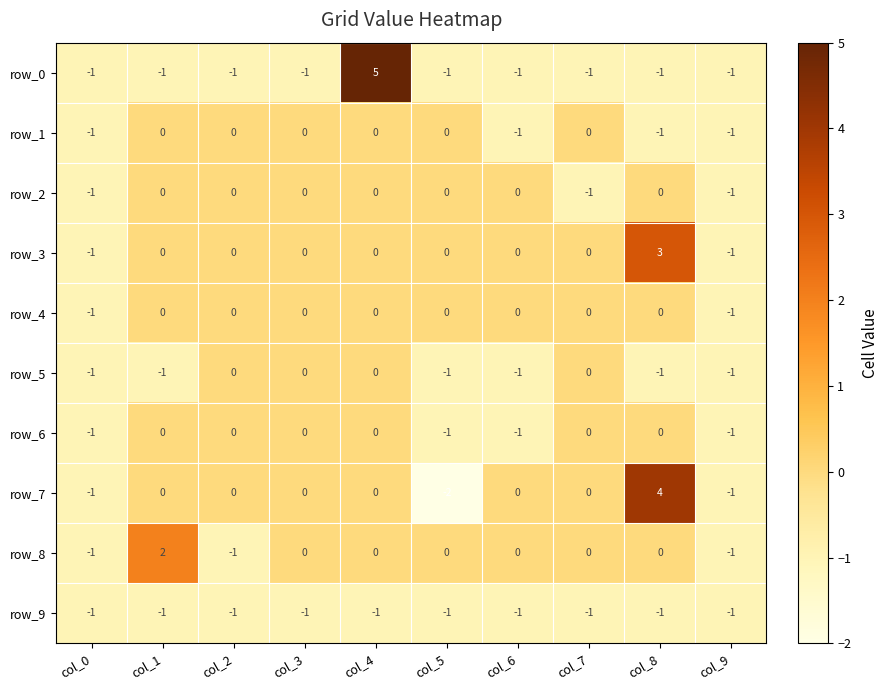

Reading right to left, transcribe all the data shown in this chart.

row_0: -1	-1	-1	-1	-1	5	-1	-1	-1	-1
row_1: -1	-1	0	-1	0	0	0	0	0	-1
row_2: -1	0	-1	0	0	0	0	0	0	-1
row_3: -1	3	0	0	0	0	0	0	0	-1
row_4: -1	0	0	0	0	0	0	0	0	-1
row_5: -1	-1	0	-1	-1	0	0	0	-1	-1
row_6: -1	0	0	-1	-1	0	0	0	0	-1
row_7: -1	4	0	0	-2	0	0	0	0	-1
row_8: -1	0	0	0	0	0	0	-1	2	-1
row_9: -1	-1	-1	-1	-1	-1	-1	-1	-1	-1